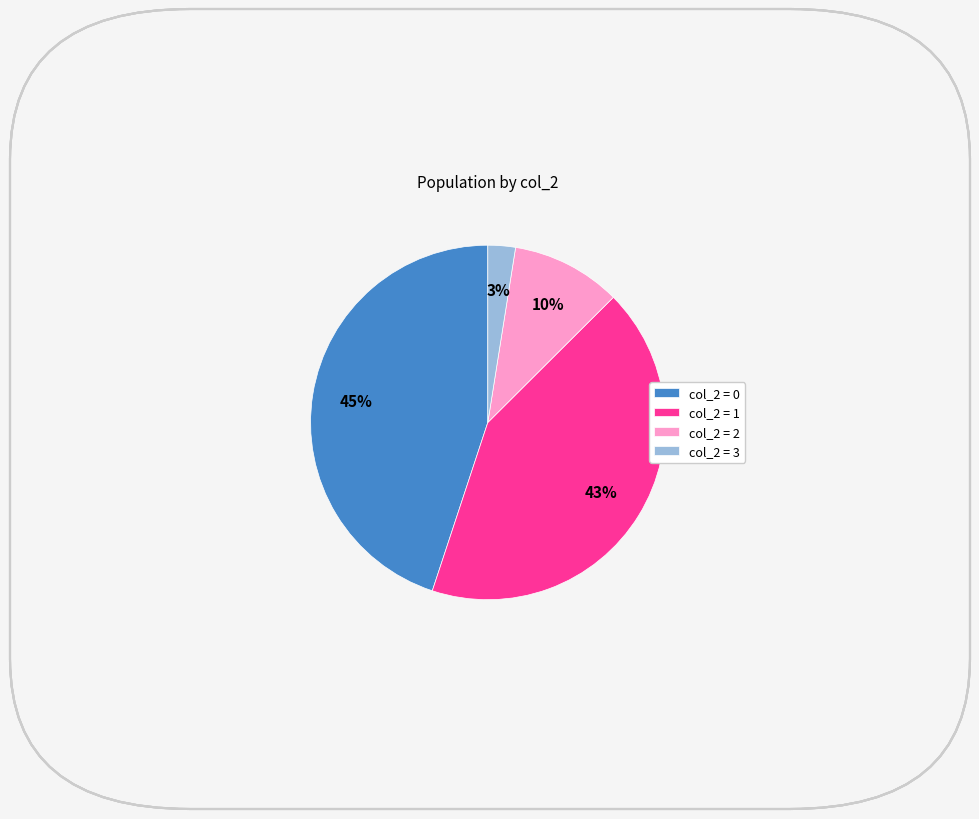

Is there any slice that represents more than half of the pie?

No